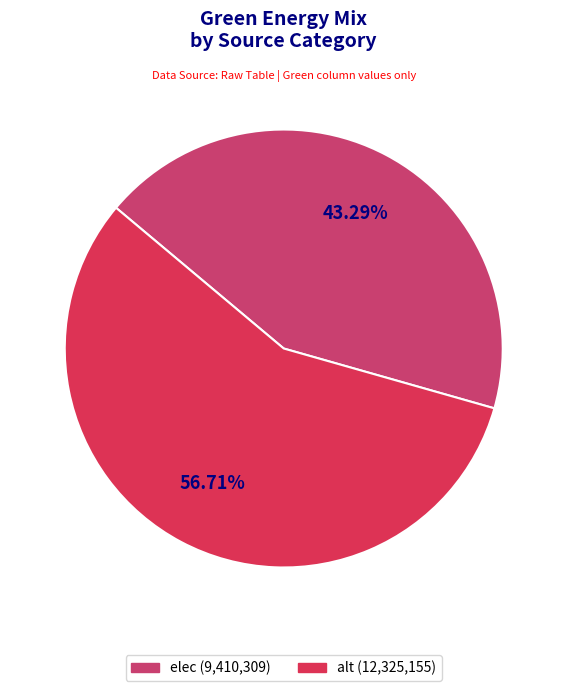

True or false: alt accounts for 57% of the total.

True